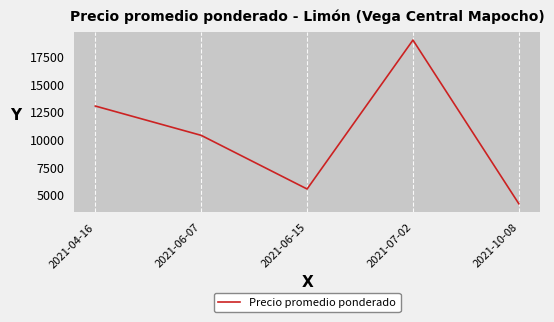

What is the sum of all values?

51980.1